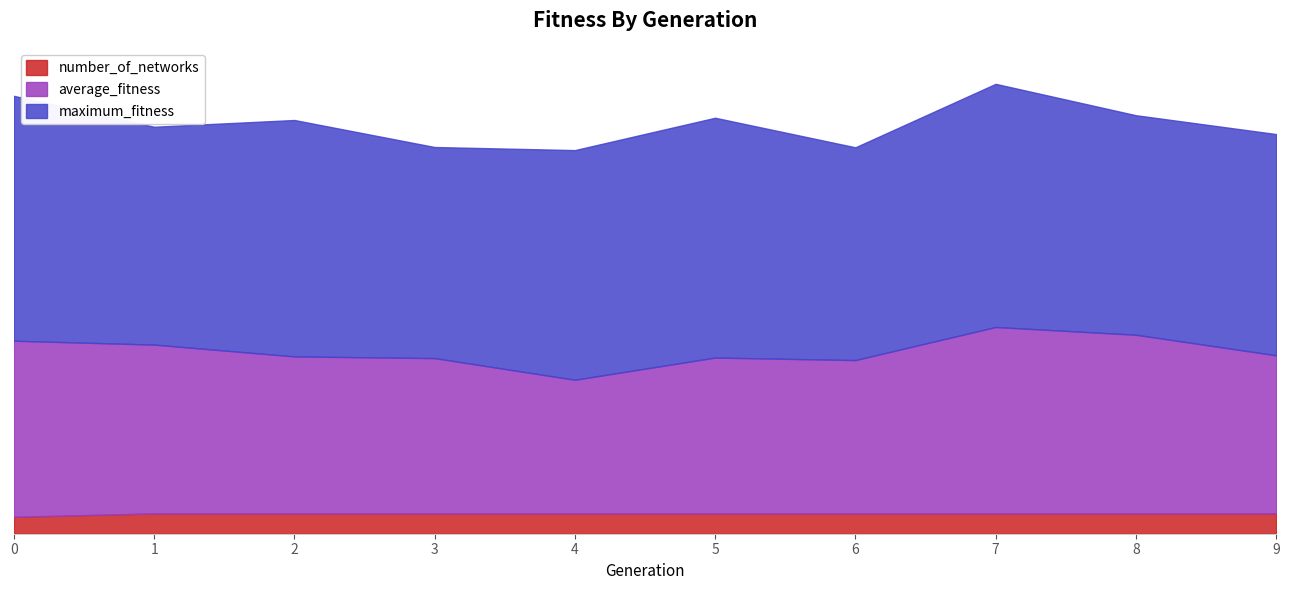

True or false: number_of_networks has a value of 17.4 at 5.

False